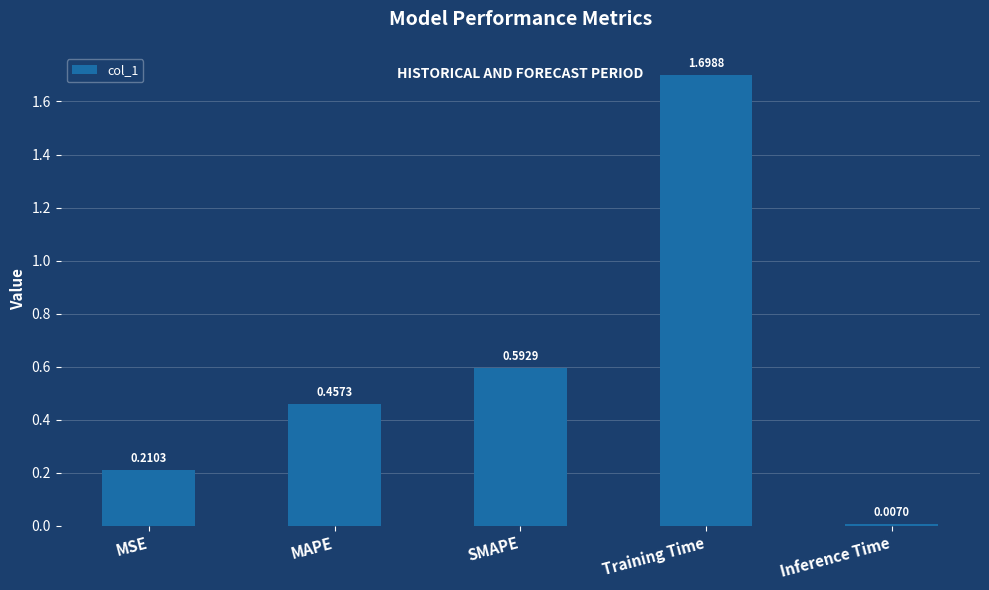

Which has a higher value, Inference Time or Training Time?

Training Time